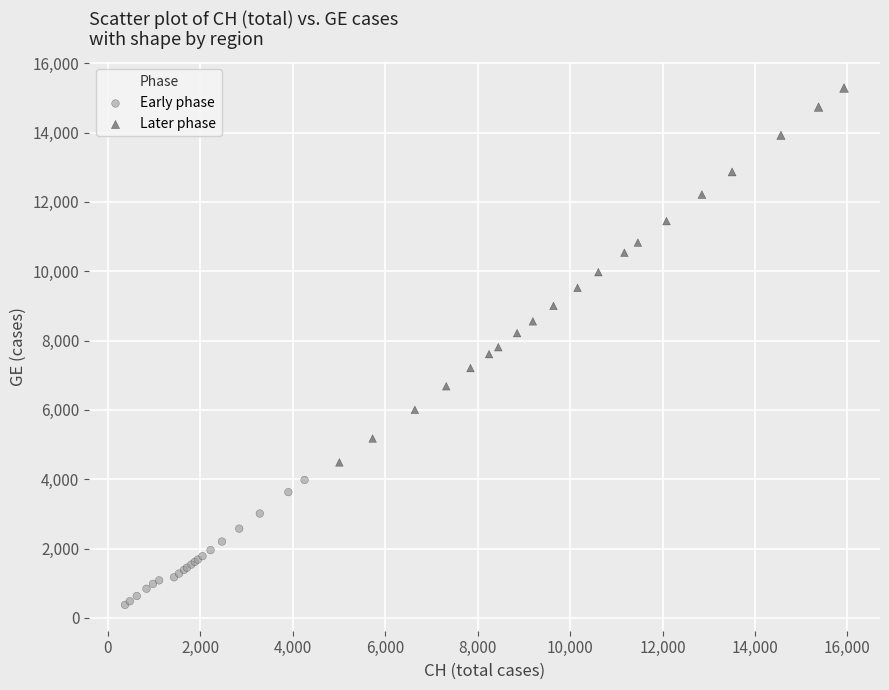

Which series reaches the maximum Y coordinate?

Later phase